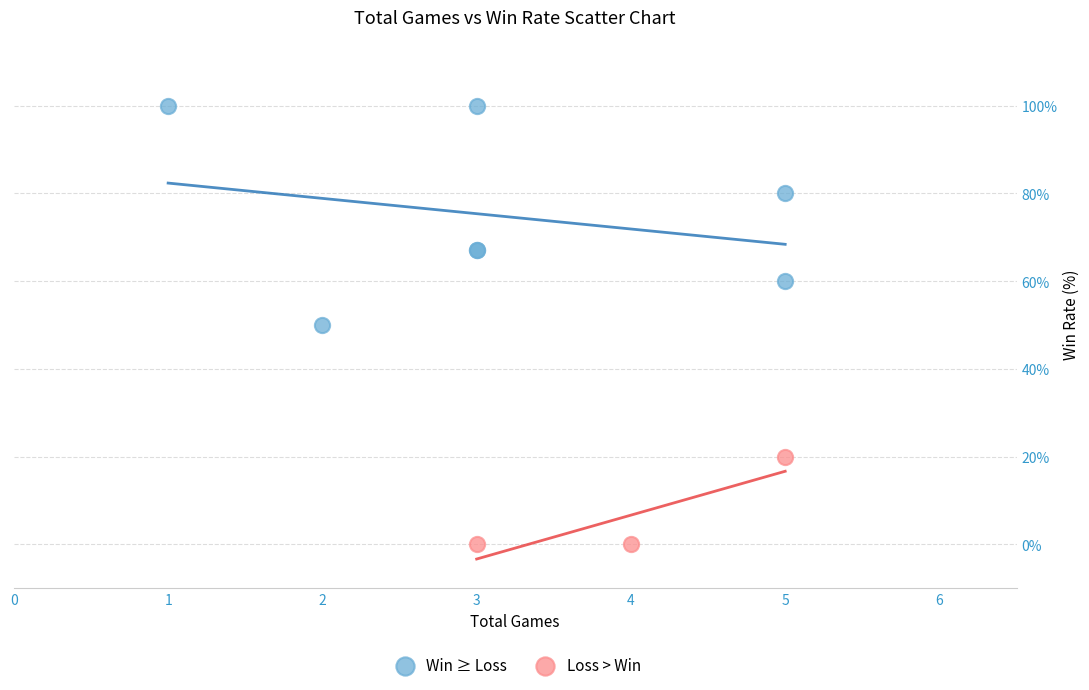

Which series reaches the minimum Y coordinate?

Loss > Win